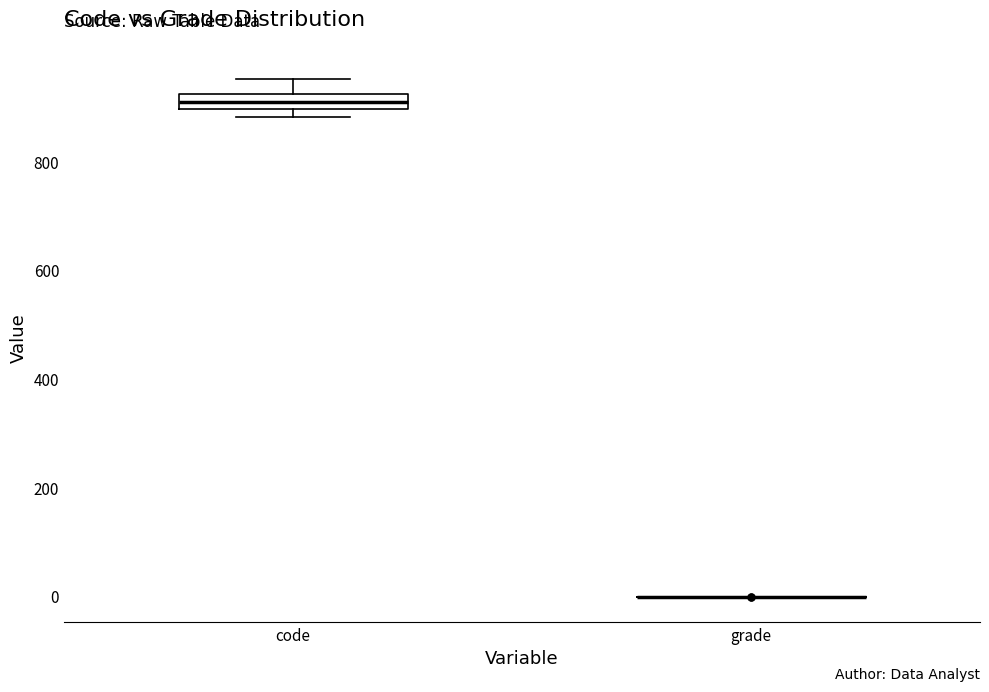

Where is the lower edge of the box for code on the y-axis? The values are not printed on the chart, so give them approximately, as read against the axis.

900